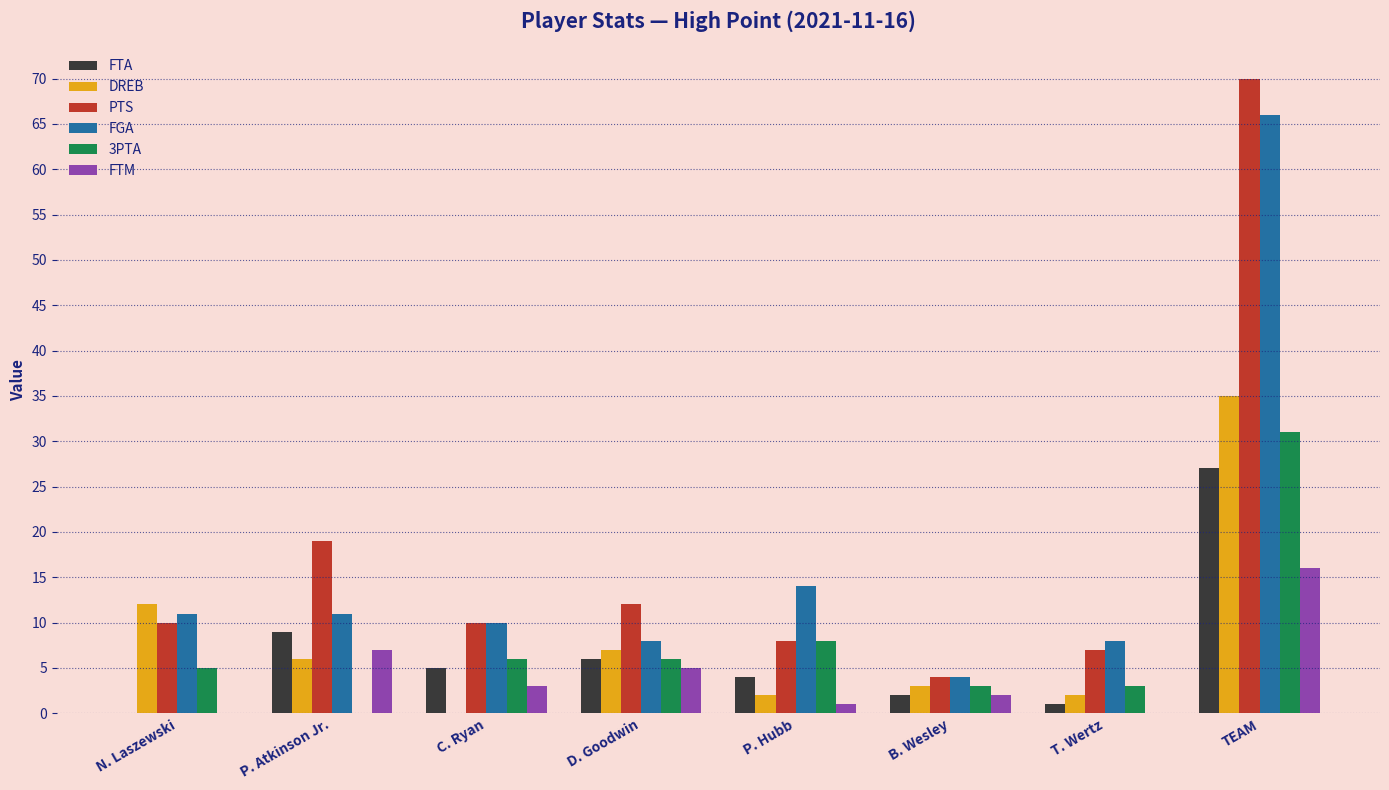

Between D. Goodwin and B. Wesley, which series saw the biggest shift?

PTS